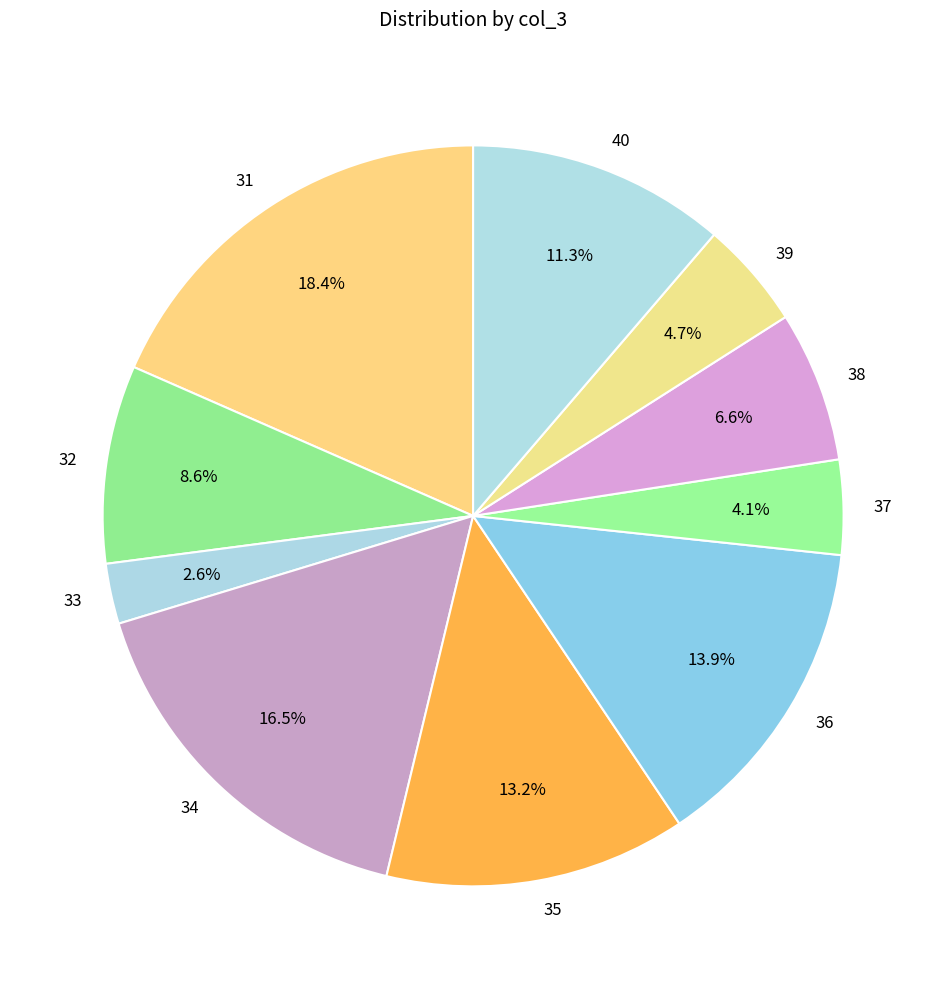

Do 33 and 36 together represent more than half of the pie?

No